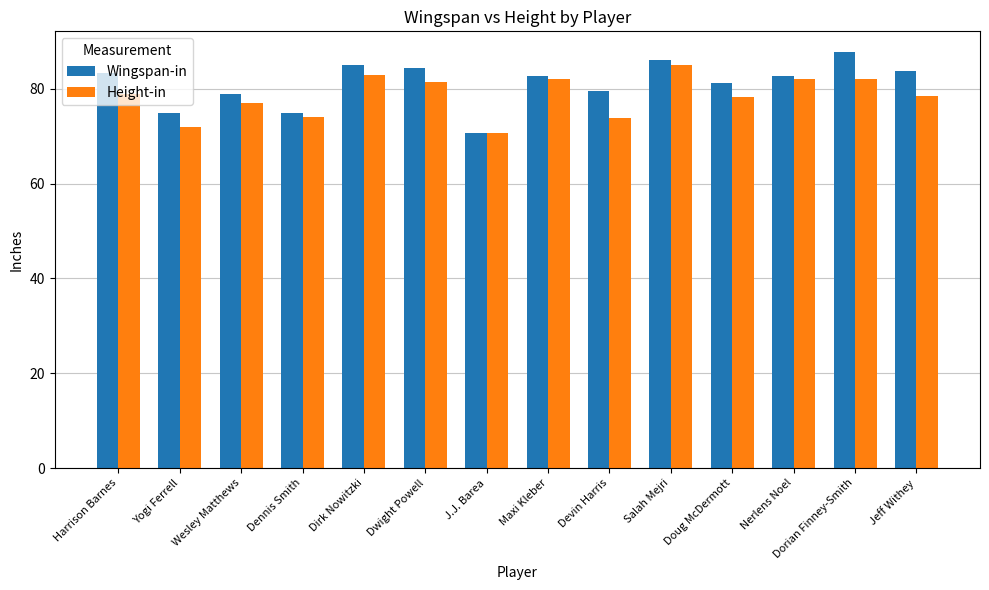

How many series are shown in this chart?

2